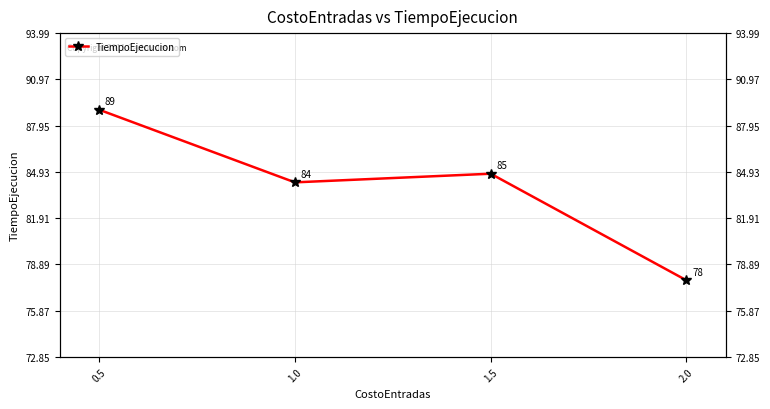

What is the label of the 4th point from the right?

0.5